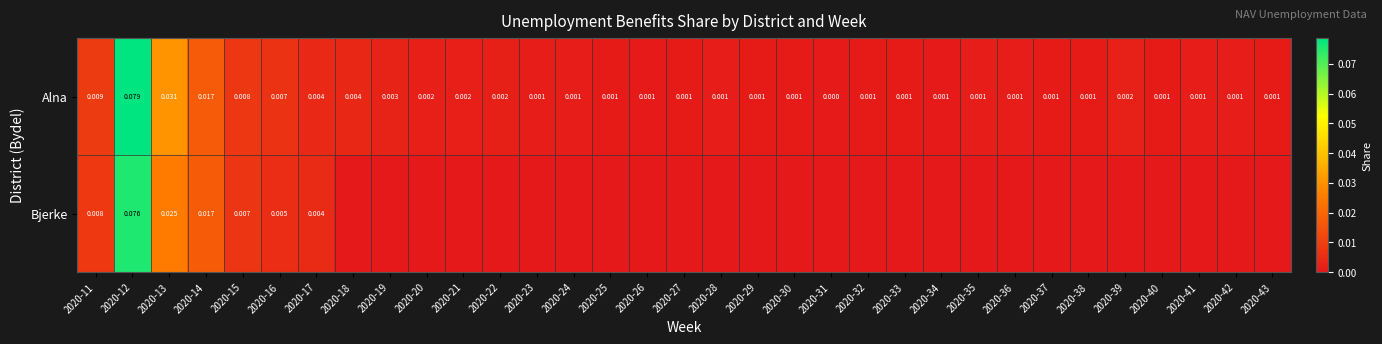

How many data points does each series have?

33